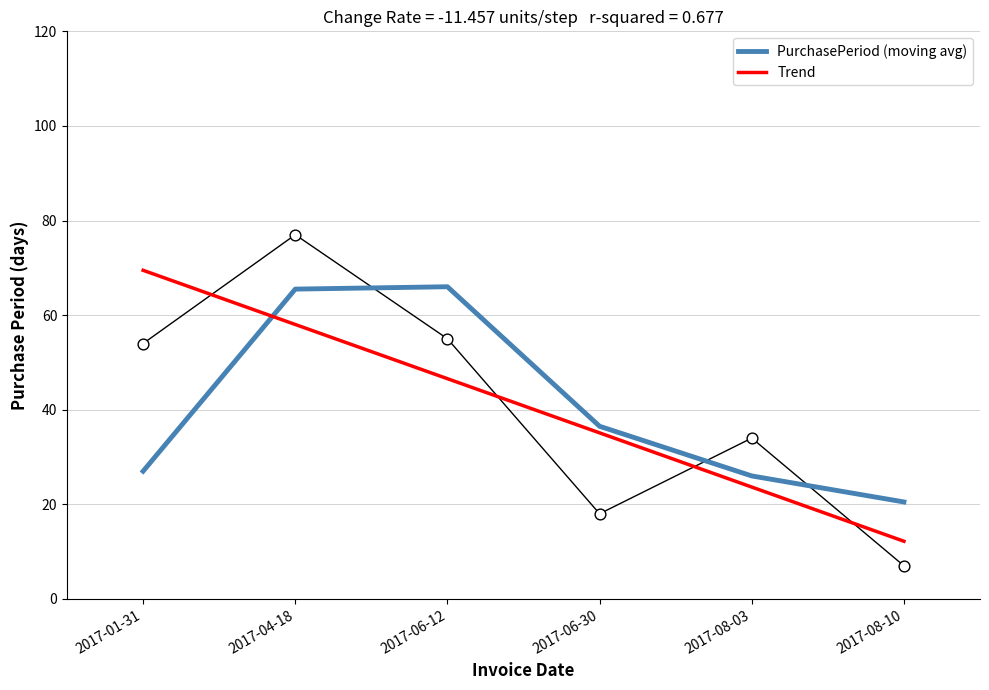

What is the total value across all series at 2017-06-12?

112.6